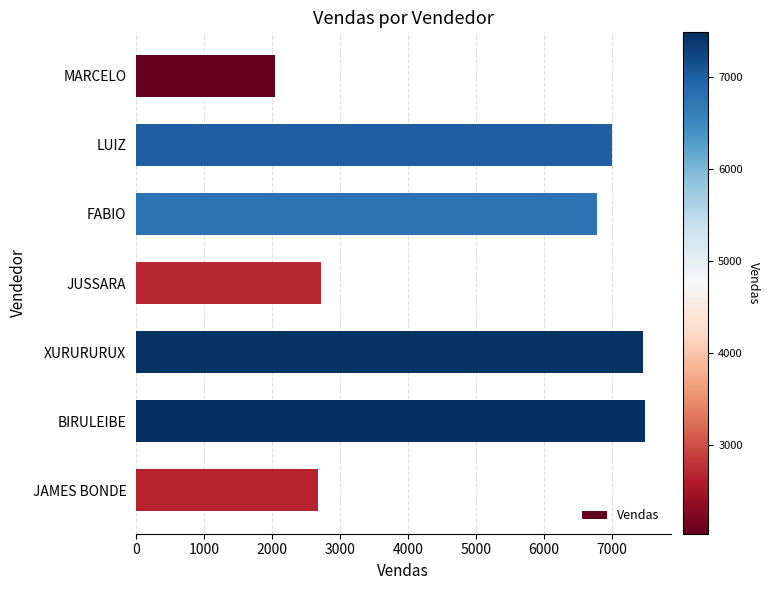

What is the difference between the maximum and minimum values?

5450